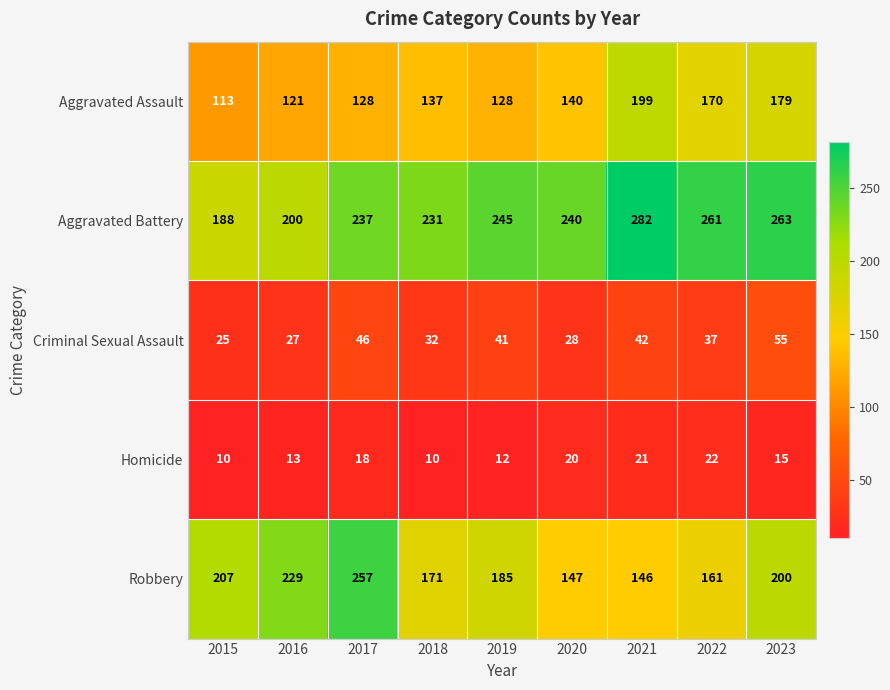

What is the difference between the maximum and second lowest values in the Robbery series?

110